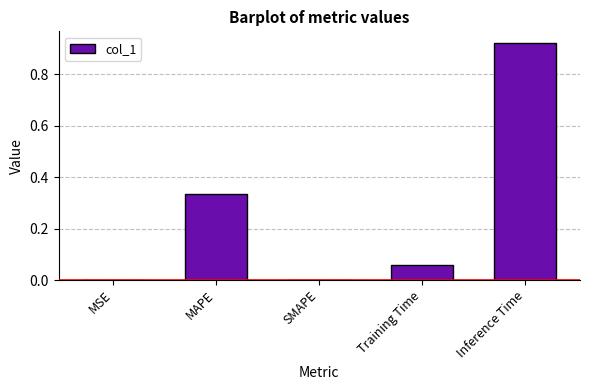

At which category does the chart reach its peak across all series?

Inference Time